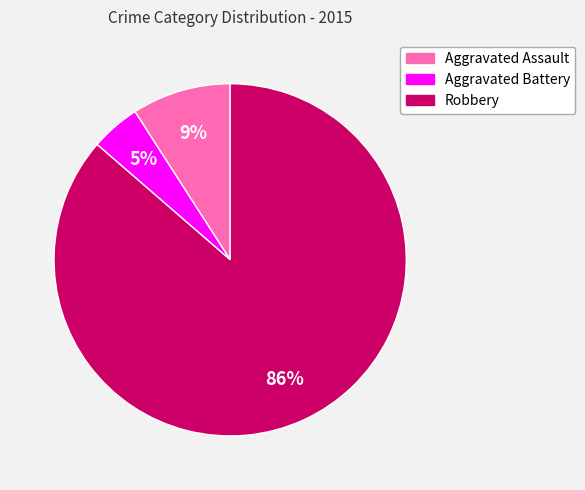

How many segments does this pie chart have?

3